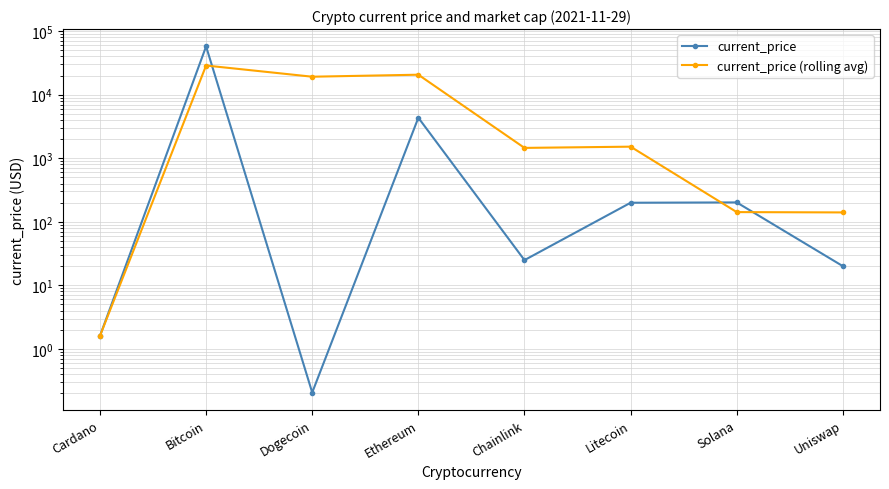

At which label does current_price (rolling avg) reach its minimum?

Cardano